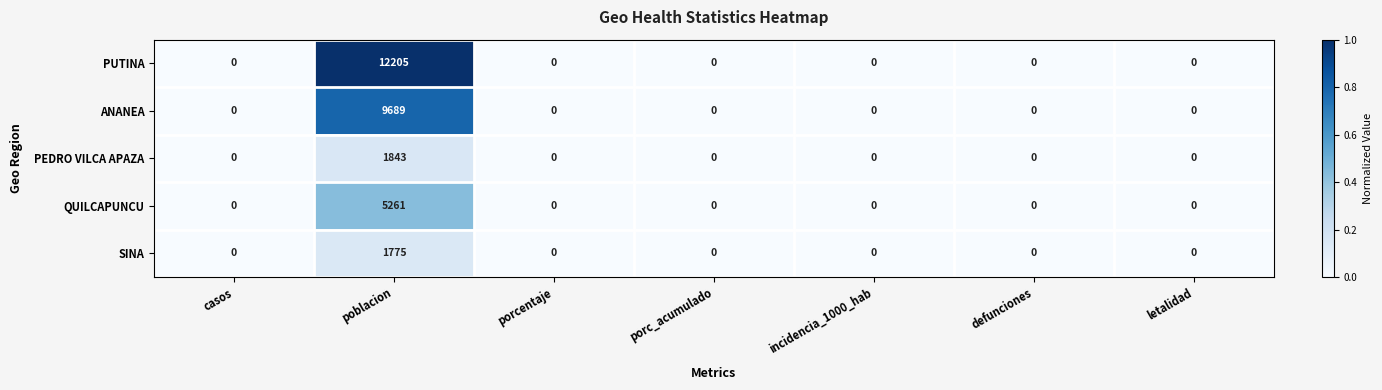

At which category is the sum across all series the highest?

poblacion